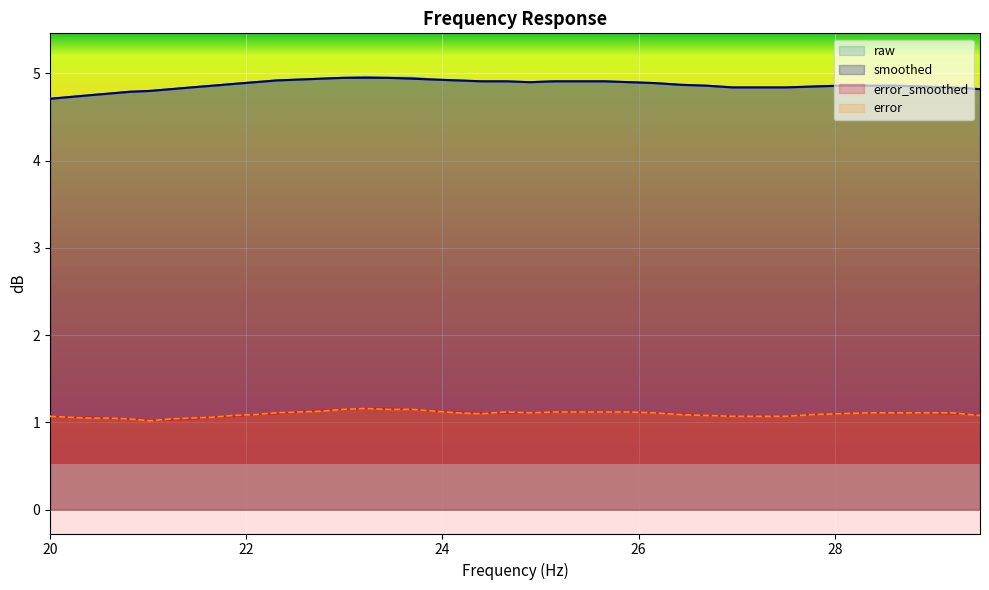

True or false: smoothed has a value of 4.9 at 23.69.

True